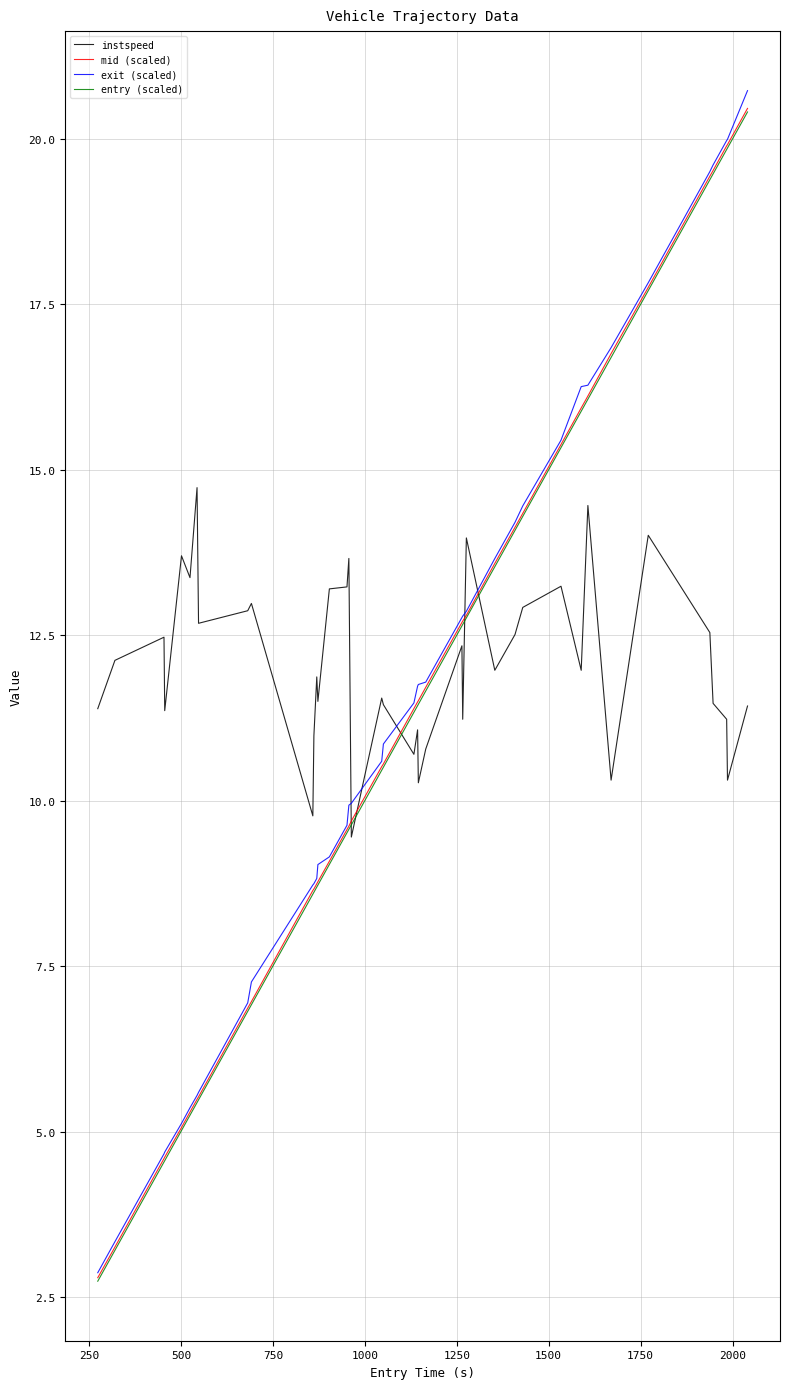

What is the maximum value for mid (scaled)?

20.5